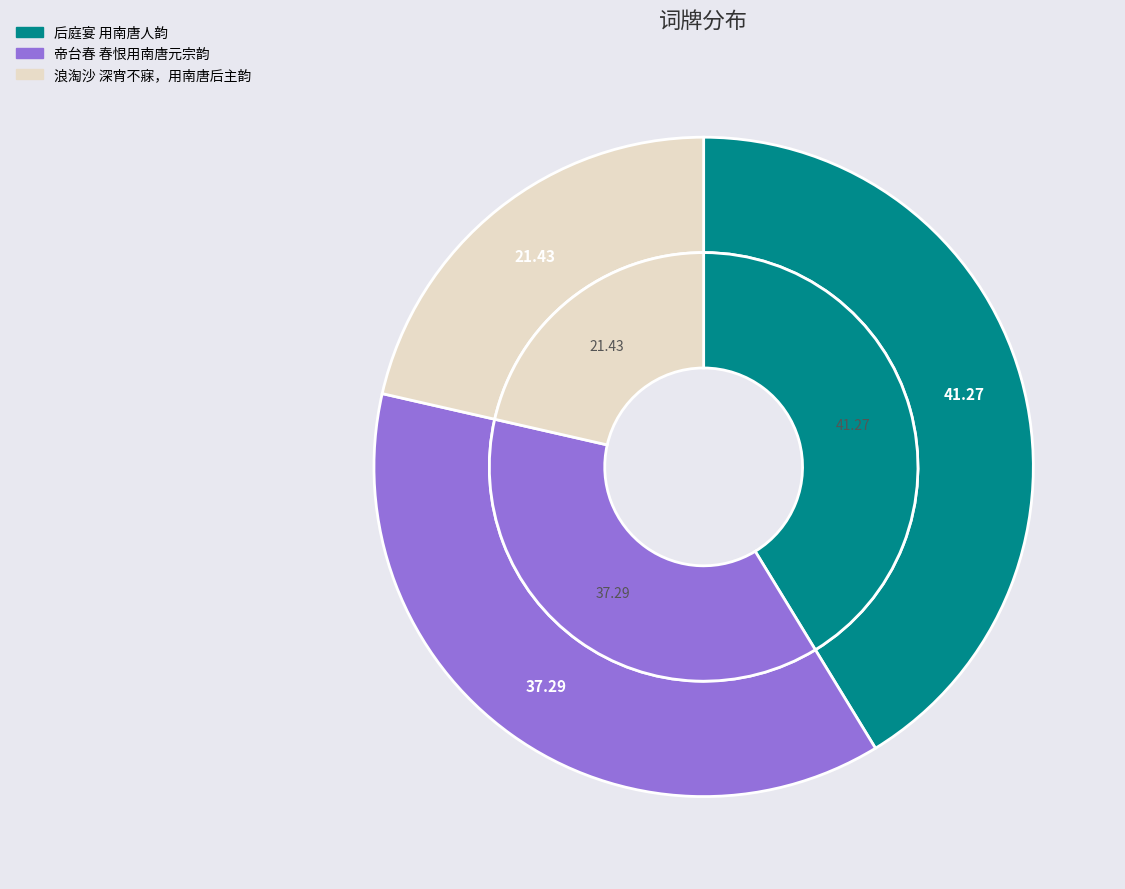

Does any single category account for the majority?

No